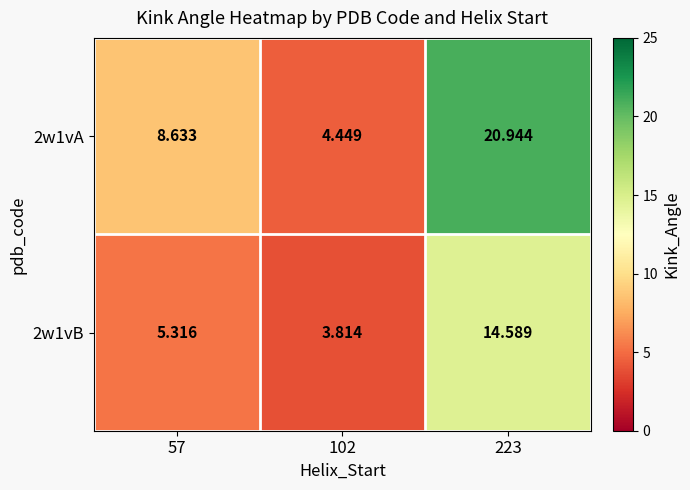

Which series has the largest range (max minus min)?

2w1vA